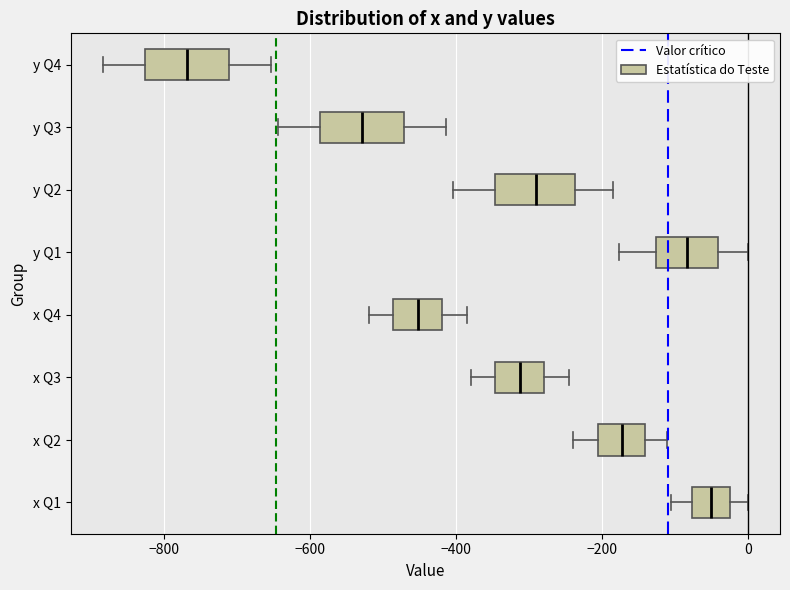

Which box has the furthest to the left median line?

y Q4